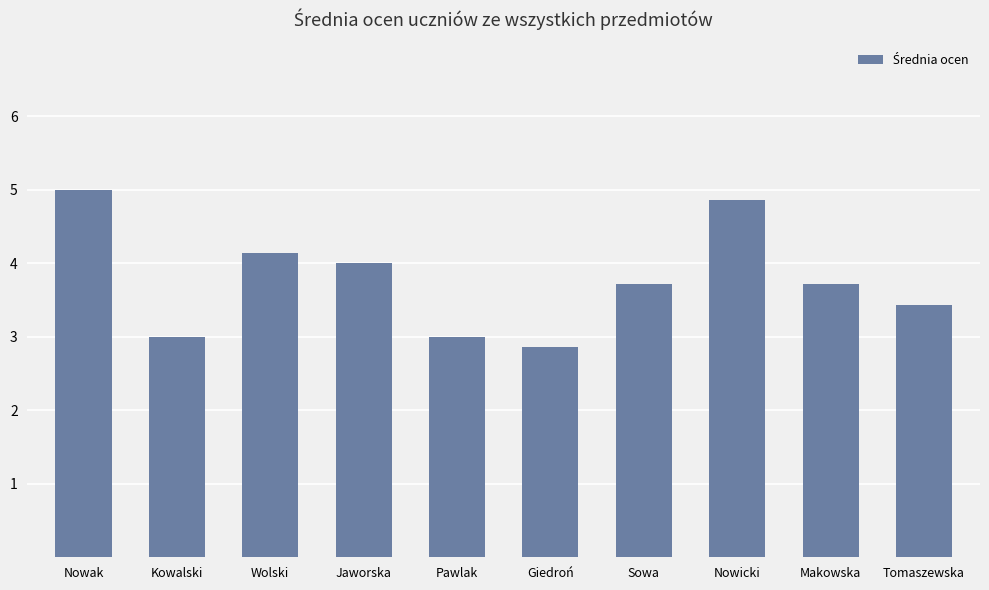

What is the label of the 9th bar from the right?

Kowalski